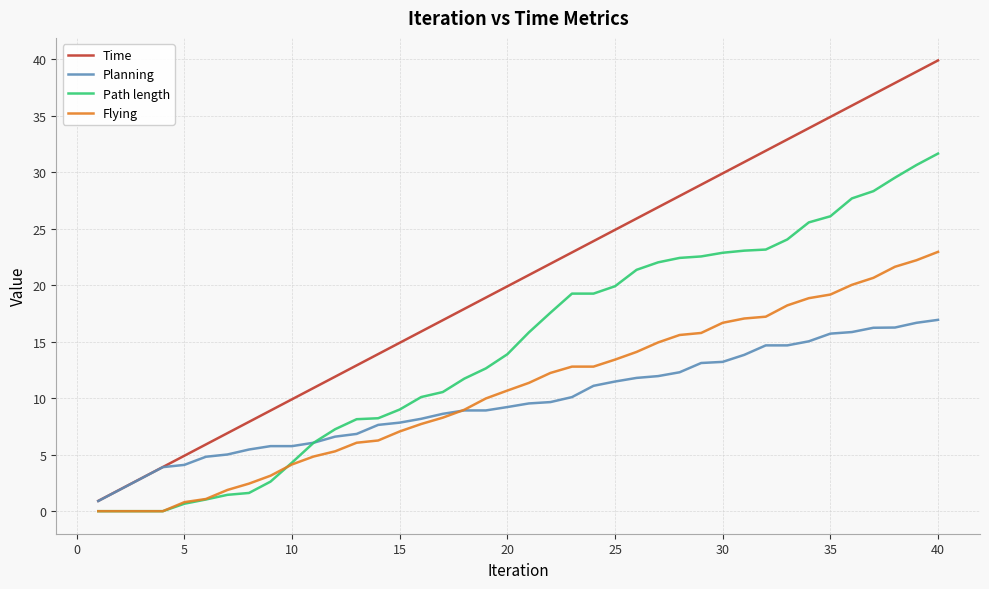

Which series has the largest range (max minus min)?

Time